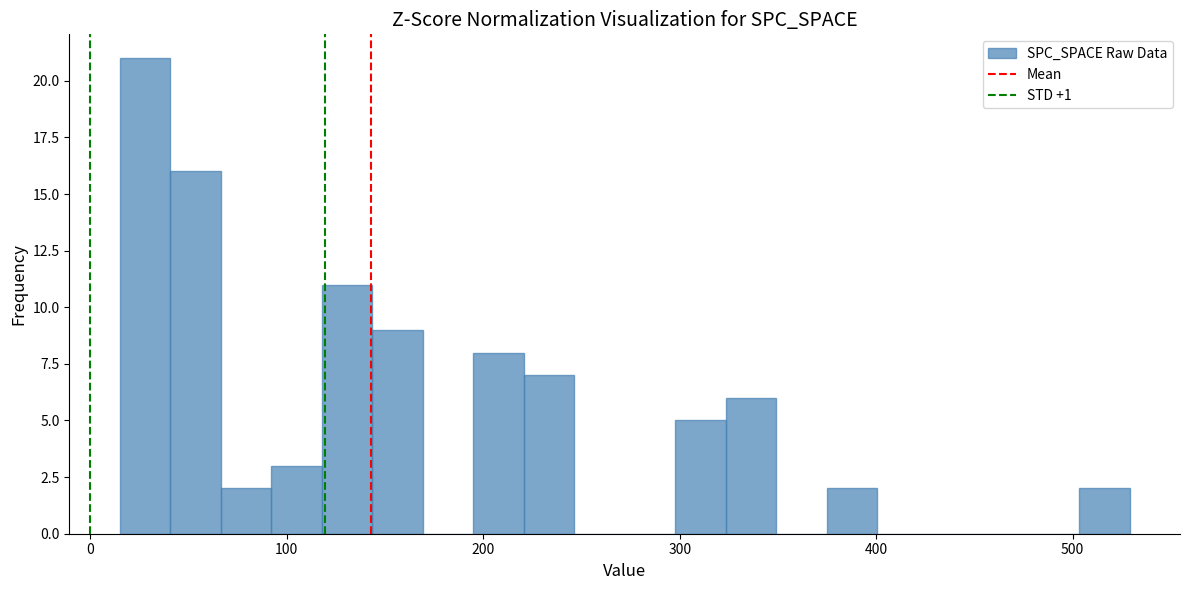

Read against the x-axis, roughly where is the centre of the tallest bar?

30